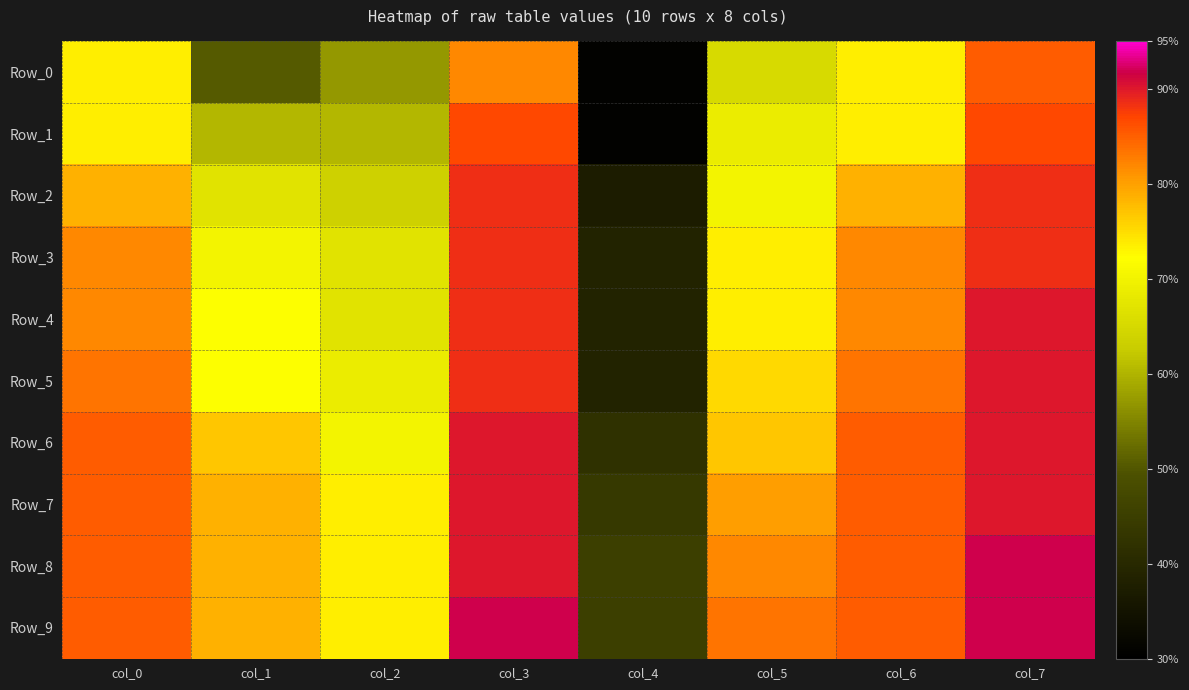

Between col_1 and col_6, which is larger?

col_6